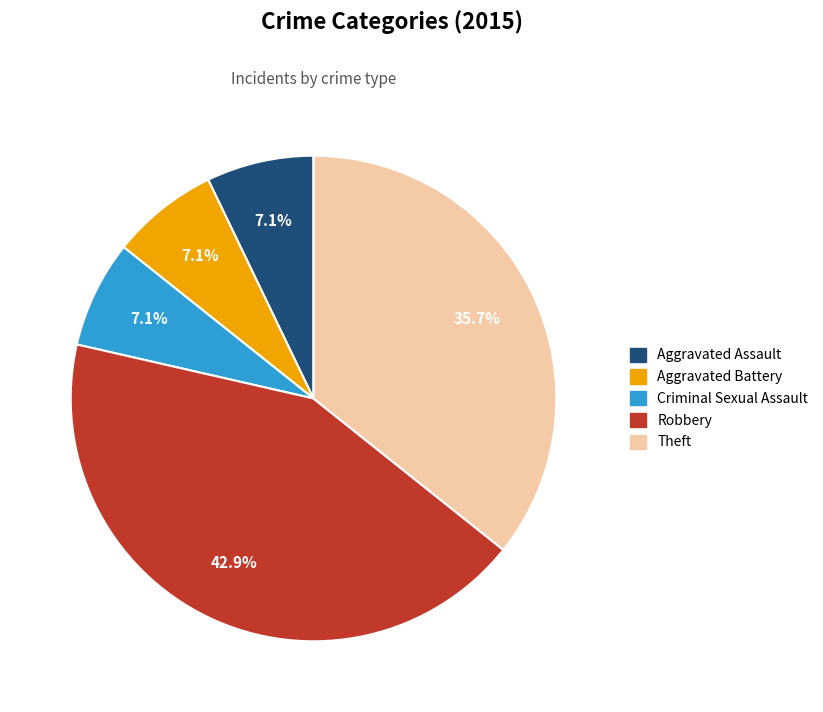

True or false: Aggravated Battery accounts for 1% of the total.

False